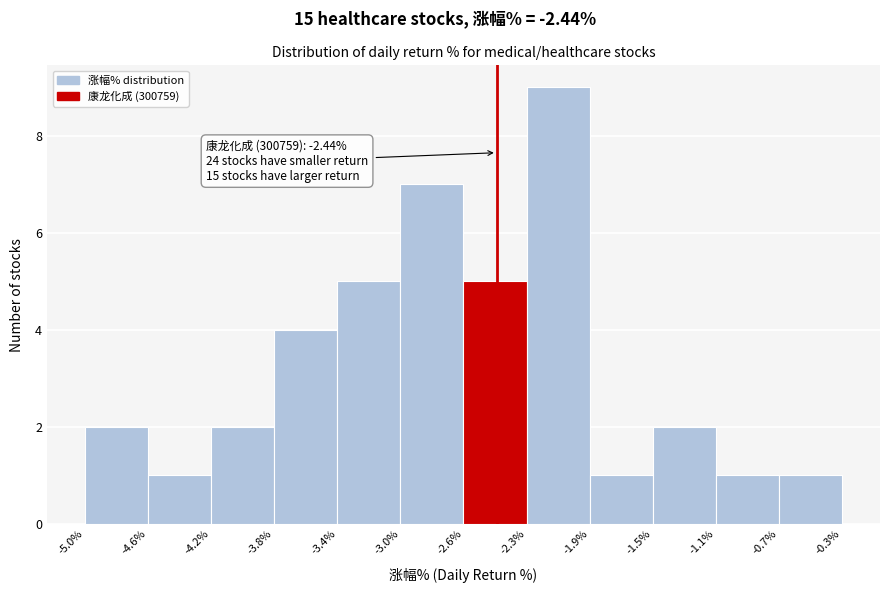

Over which range of the x-axis is the bar tallest?

-2.3% to -1.9%